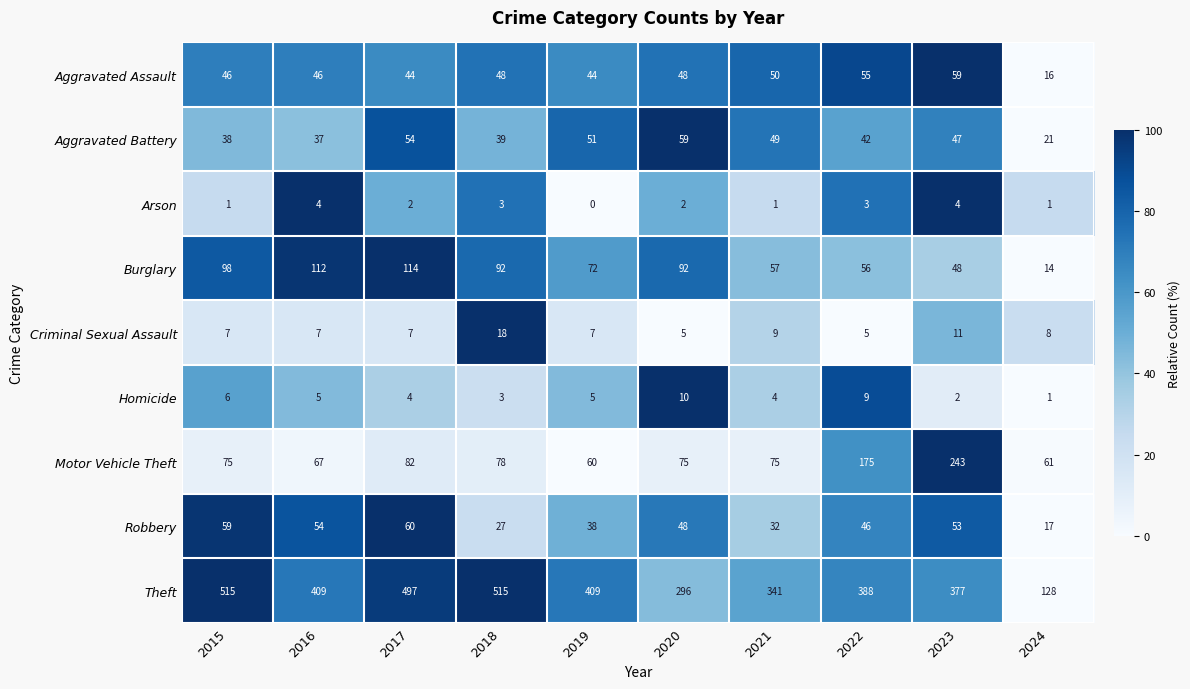

What is the difference between the highest and lowest values at 2020?

294